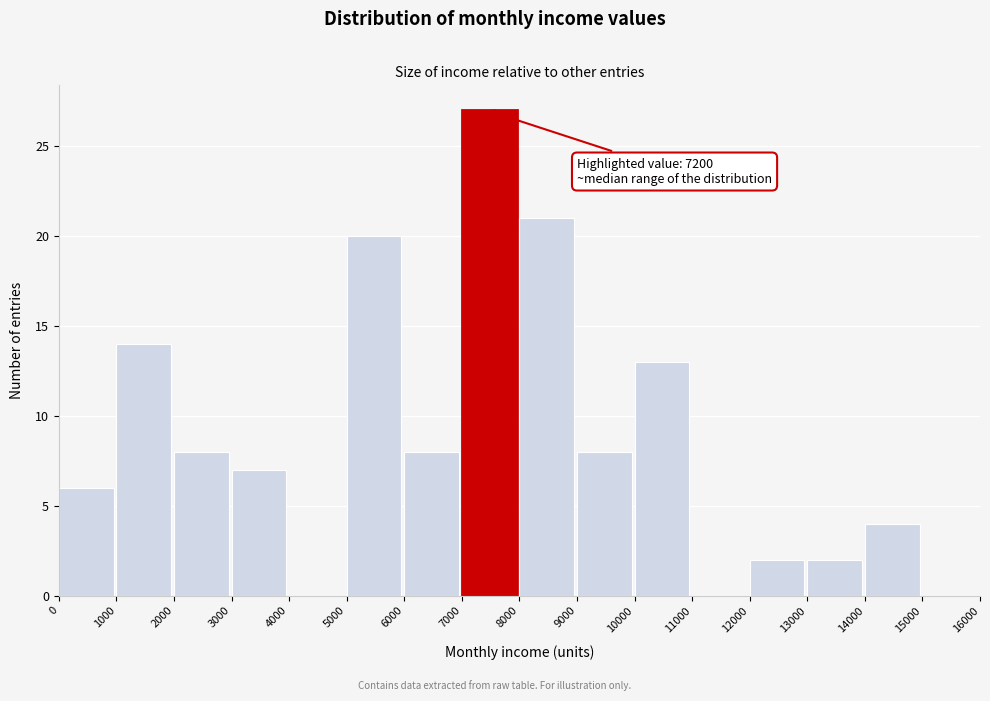

Which range on the x-axis has the tallest bar?

7000 to 8000